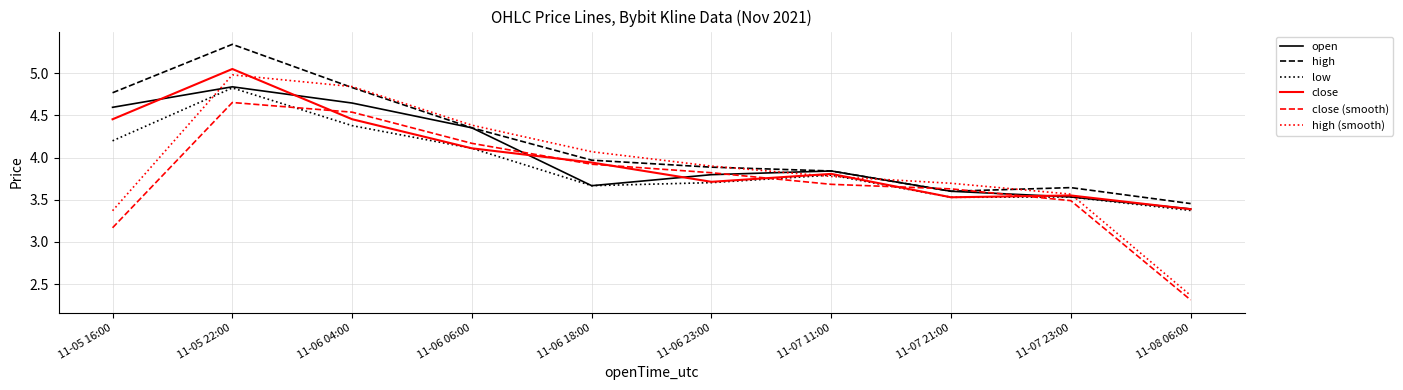

Which category has the highest value in the high series?

11-05 22:00